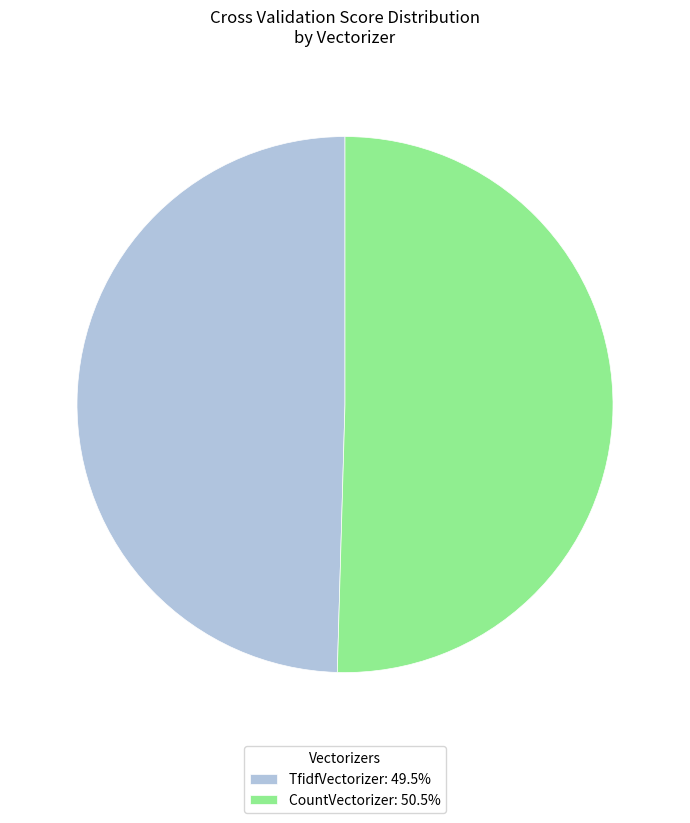

Is there any slice that represents more than half of the pie?

Yes